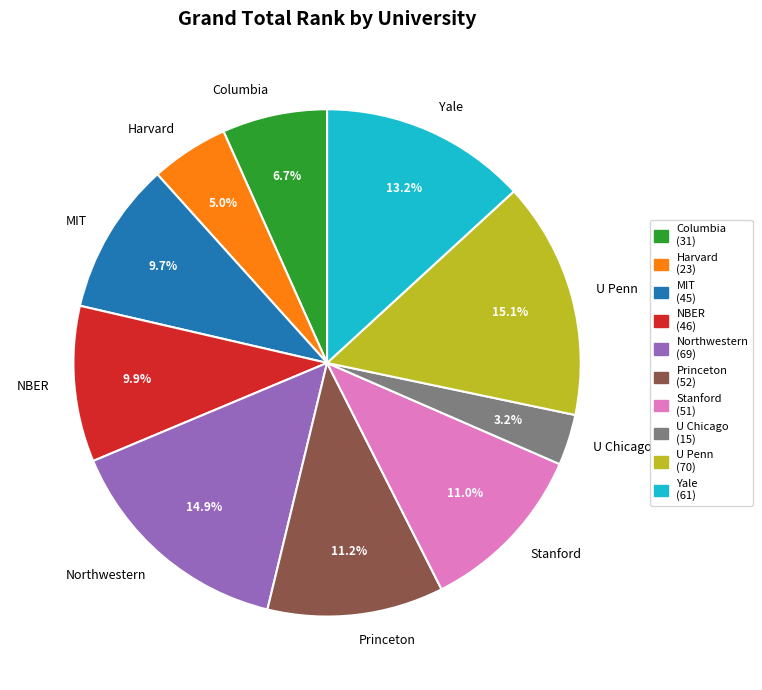

Is there any slice that represents more than half of the pie?

No